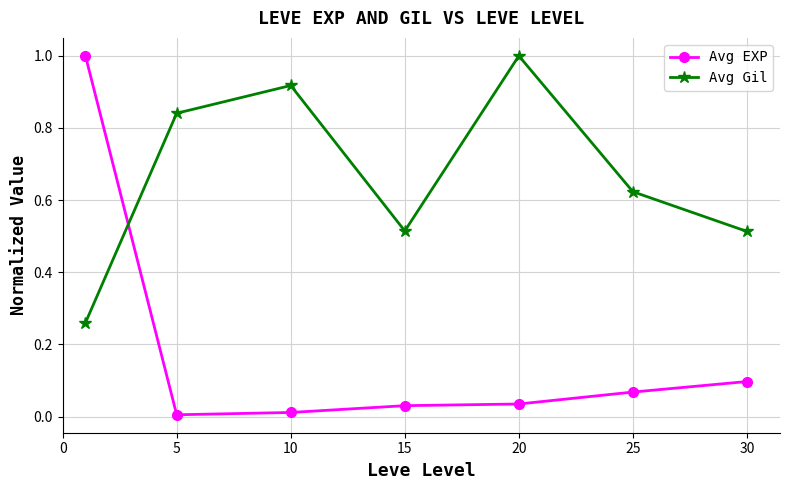

At how many categories does at least one series exceed 0?

7